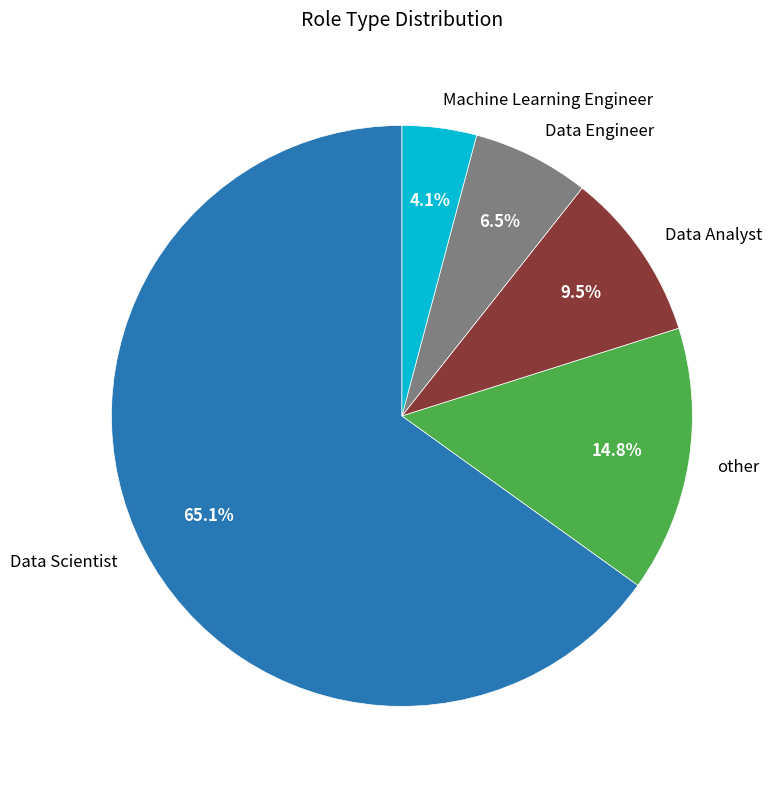

To the nearest percent, what is the difference between the largest and smallest slice percentages?

61%